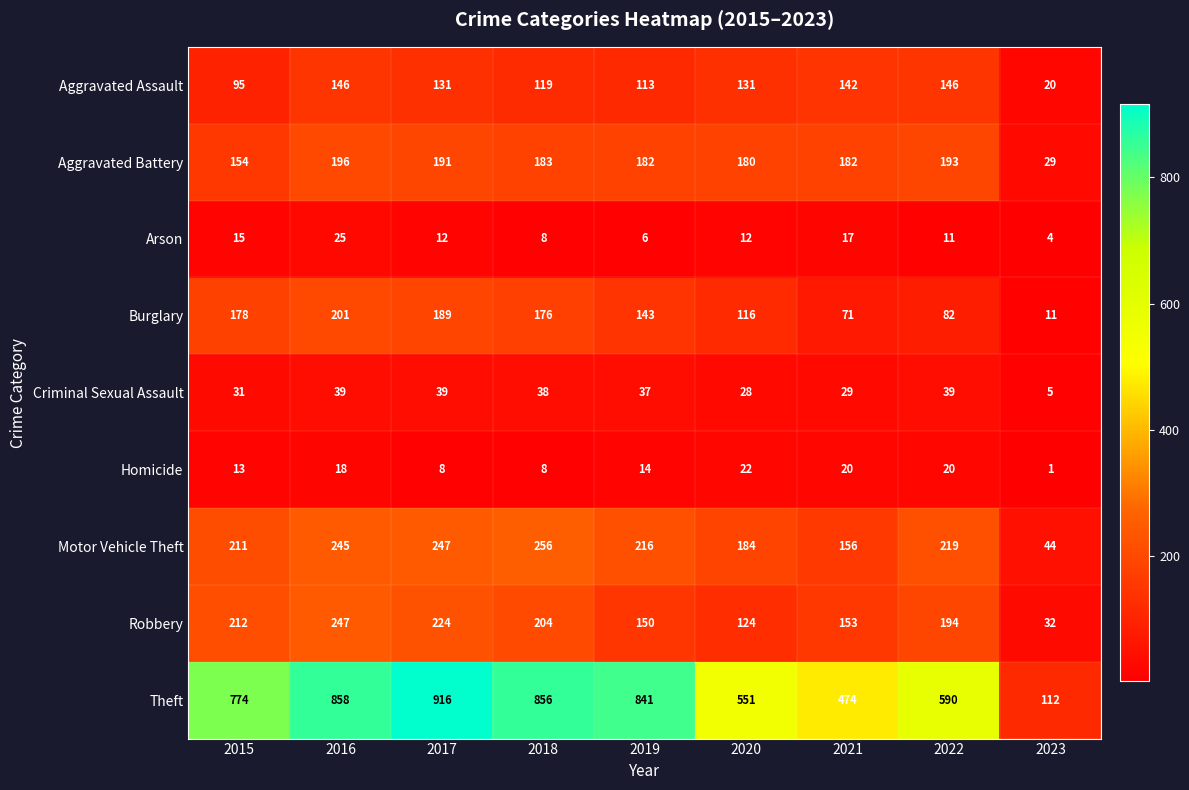

What is the maximum value for Theft?

916